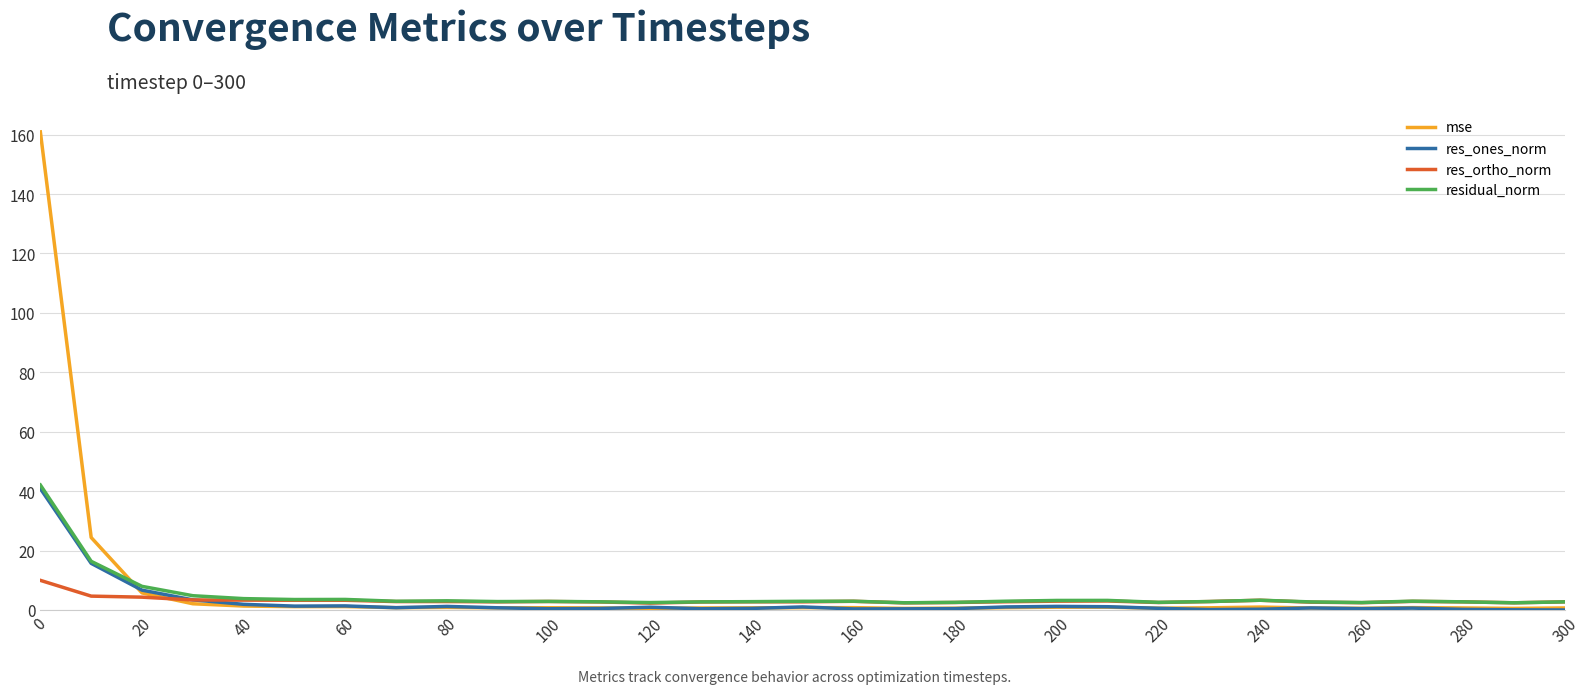

What is the maximum value for mse?

160.9